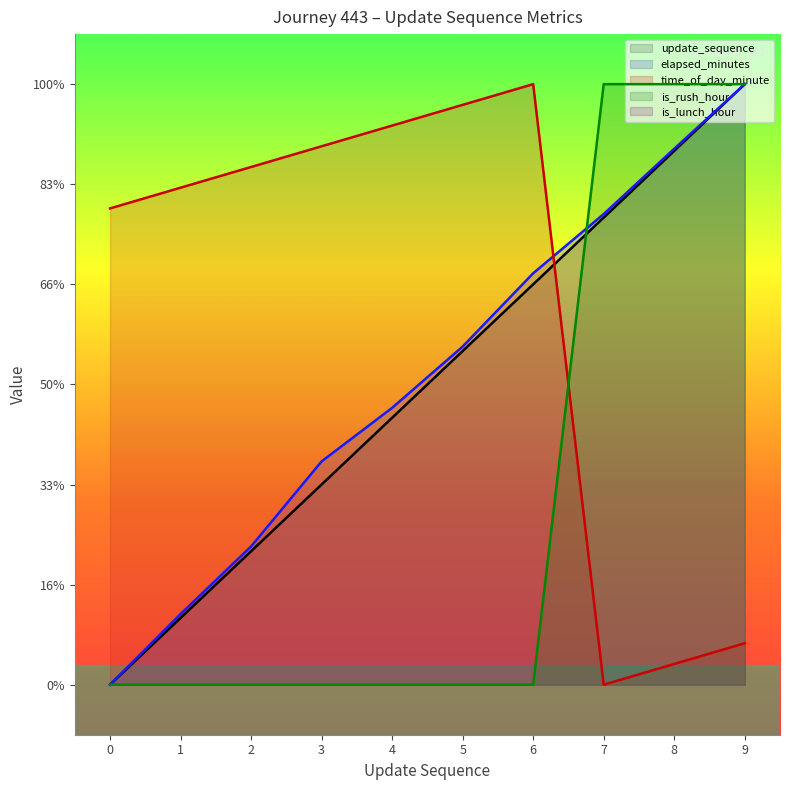

What is the value of the update_sequence point at the 5th from the left?

26.7